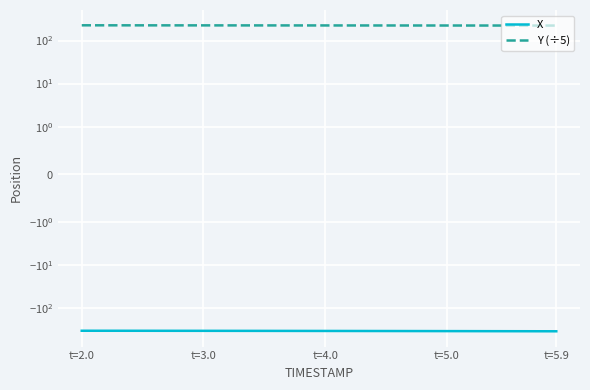

Reading left to right, transcribe all the data shown in this chart.

X: -331.7	-331.8	-331.9	-332.1	-332.2	-332.3	-332.5	-332.6	-332.8	-333.0	-333.1	-333.3	-333.5	-333.7	-333.9	-334.2	-334.4	-334.6	-334.9	-335.1	-335.4	-335.6	-335.9	-336.2	-336.5	-336.7	-337.0	-337.3	-337.6	-338.0	-338.3	-338.6	-338.9	-339.3	-339.6	-339.9	-340.3	-340.7	-341.0	-341.4
Y (÷5): 226.2	226.1	226.0	225.9	225.9	225.8	225.7	225.6	225.5	225.4	225.3	225.2	225.1	225.1	225.0	224.9	224.8	224.7	224.6	224.6	224.5	224.4	224.3	224.2	224.2	224.1	224.0	223.9	223.9	223.8	223.7	223.7	223.6	223.5	223.5	223.4	223.3	223.3	223.2	223.2